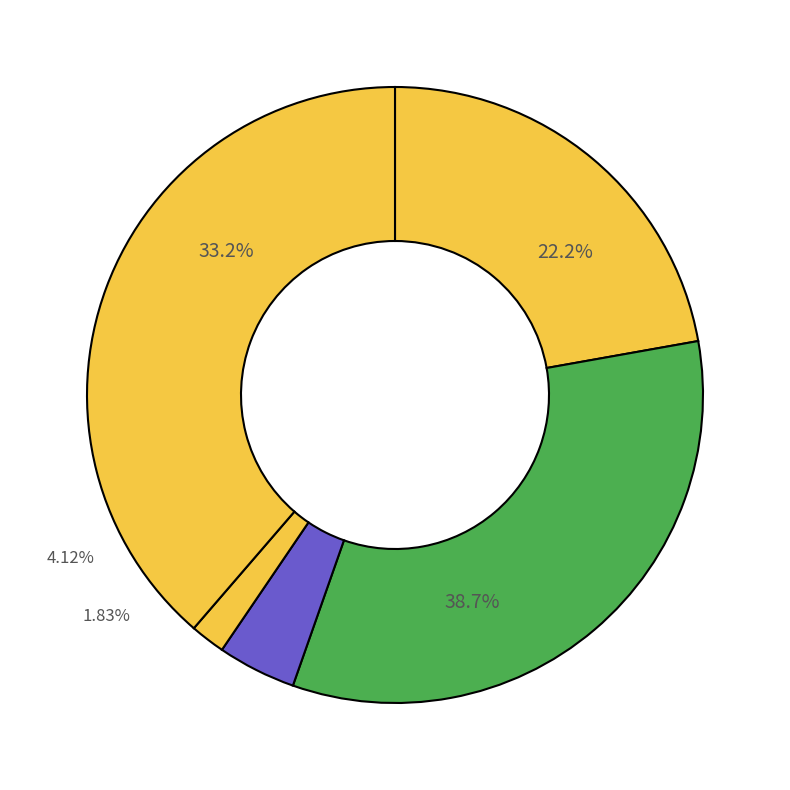

What is the total percentage of Criminal Sexual Assault and Homicide?

5.9%